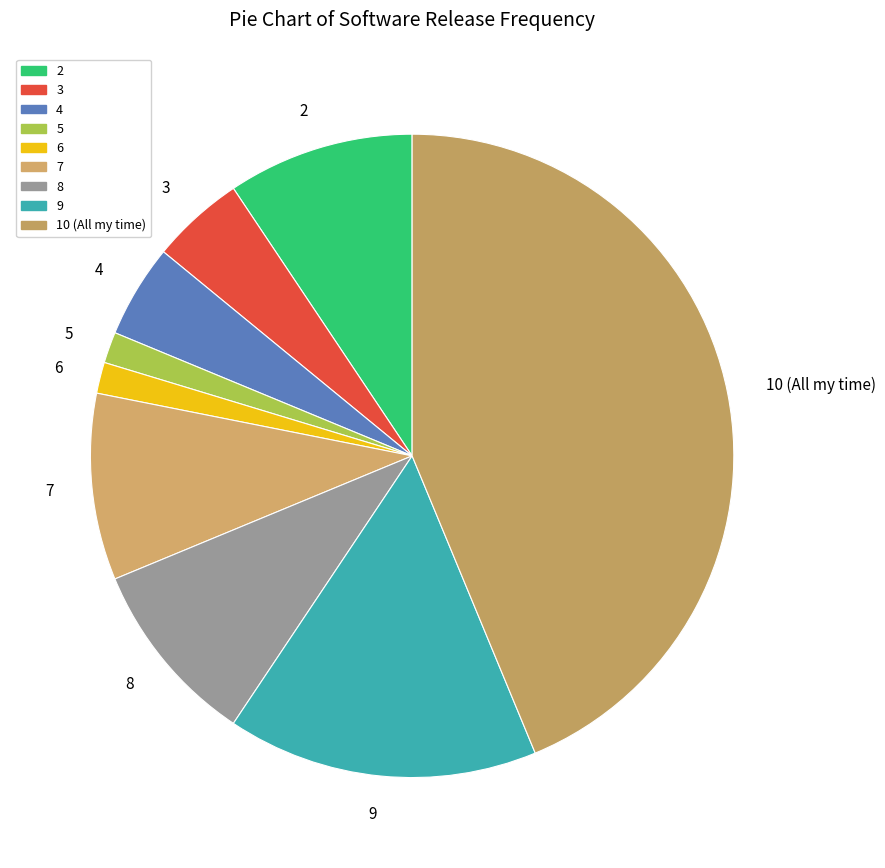

Combined, do 6 and 7 account for over 50%?

No